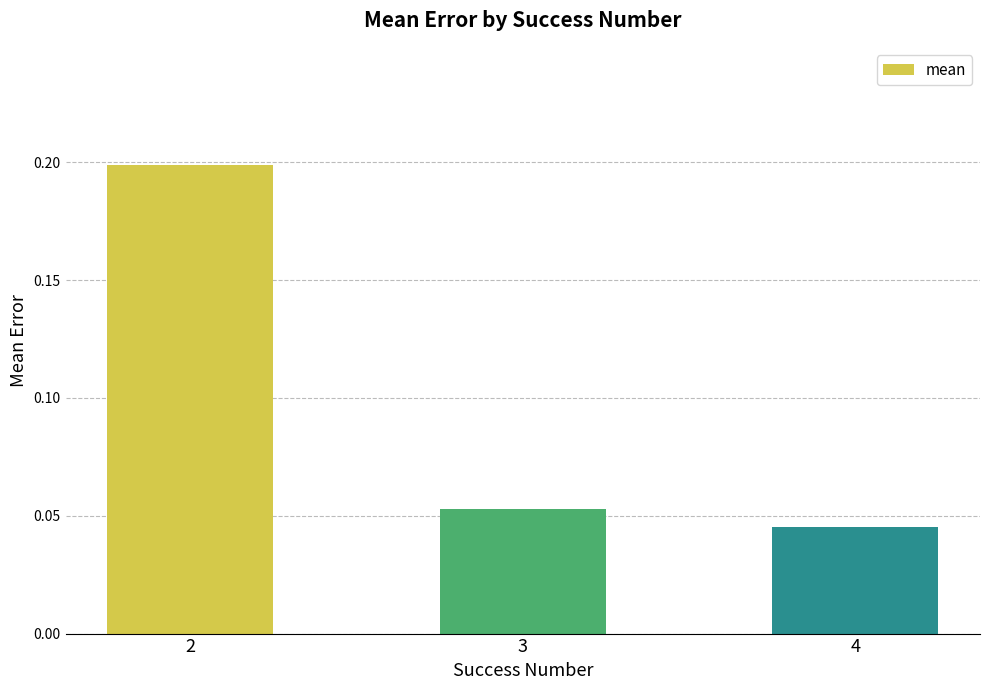

Between 3 and 4, which is larger?

3